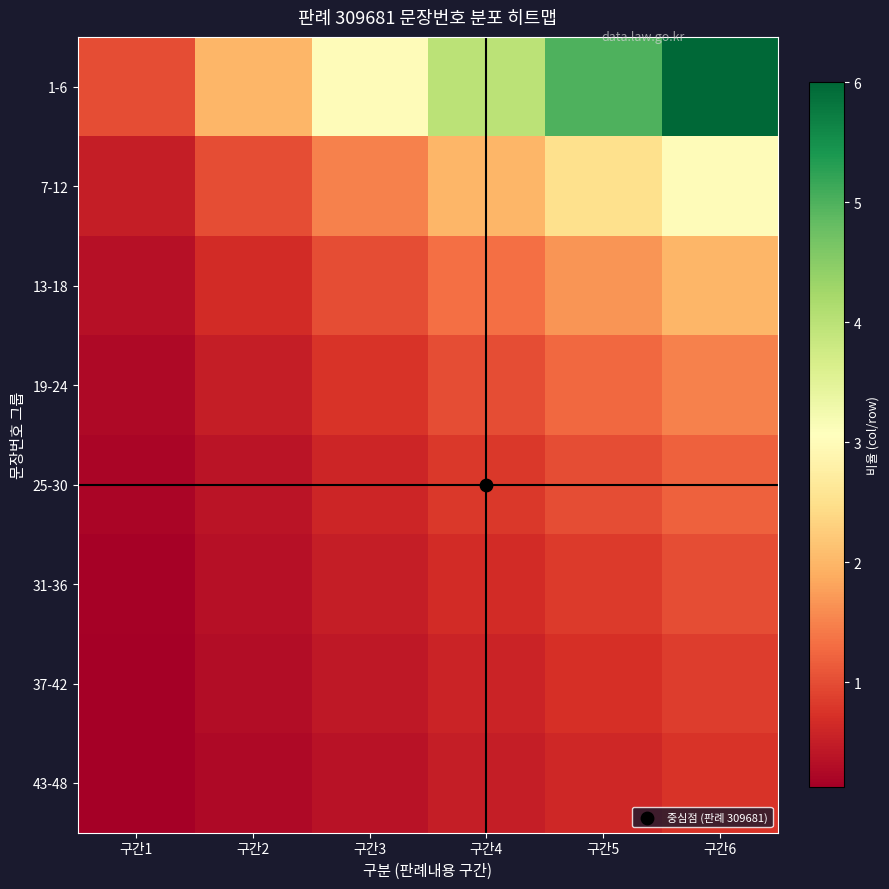

Reading left to right, extract all data points from this chart.

1-6: 구간1=1.0	구간2=2.0	구간3=3.0	구간4=4.0	구간5=5.0	구간6=6.0
7-12: 구간1=0.5	구간2=1.0	구간3=1.5	구간4=2.0	구간5=2.5	구간6=3.0
13-18: 구간1=0.3	구간2=0.7	구간3=1.0	구간4=1.3	구간5=1.7	구간6=2.0
19-24: 구간1=0.2	구간2=0.5	구간3=0.8	구간4=1.0	구간5=1.2	구간6=1.5
25-30: 구간1=0.2	구간2=0.4	구간3=0.6	구간4=0.8	구간5=1.0	구간6=1.2
31-36: 구간1=0.2	구간2=0.3	구간3=0.5	구간4=0.7	구간5=0.8	구간6=1.0
37-42: 구간1=0.1	구간2=0.3	구간3=0.4	구간4=0.6	구간5=0.7	구간6=0.9
43-48: 구간1=0.1	구간2=0.2	구간3=0.4	구간4=0.5	구간5=0.6	구간6=0.8